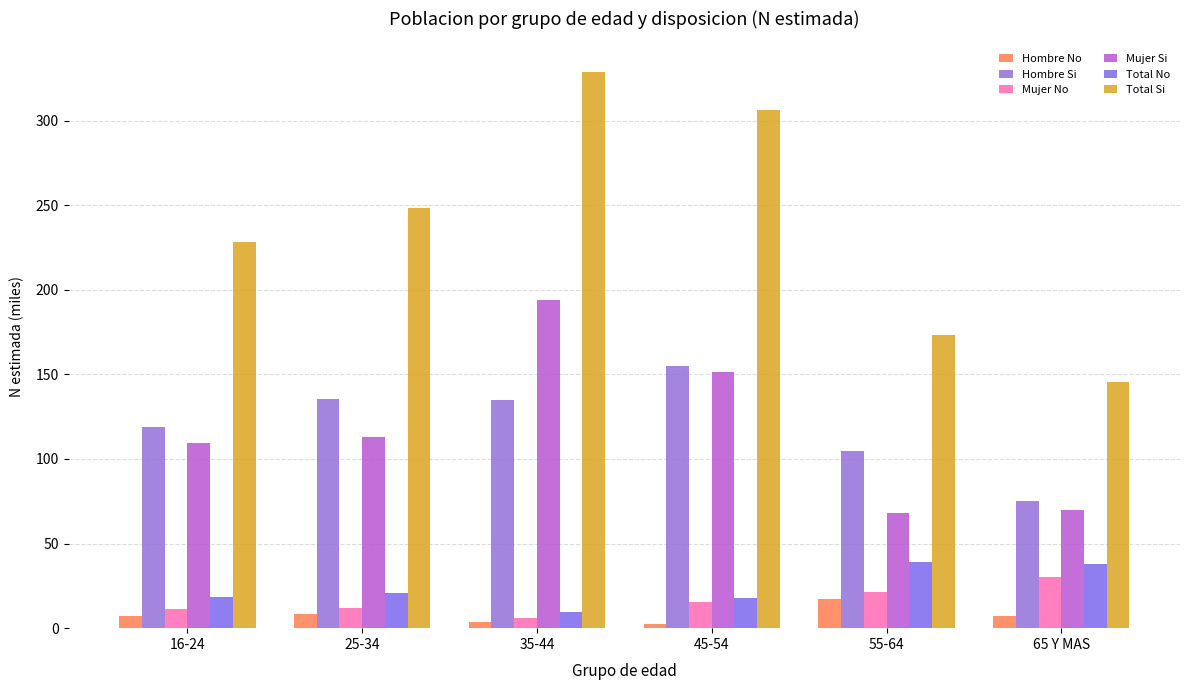

What is the minimum value shown in the chart?

2.2